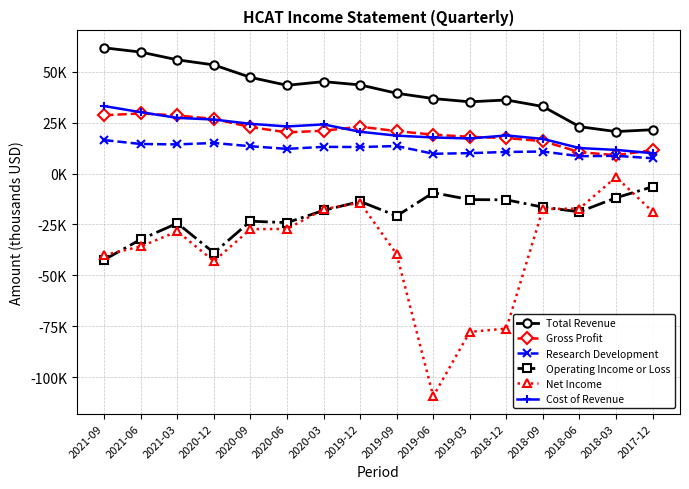

Where does the Cost of Revenue series first go above 20500?

2021-09